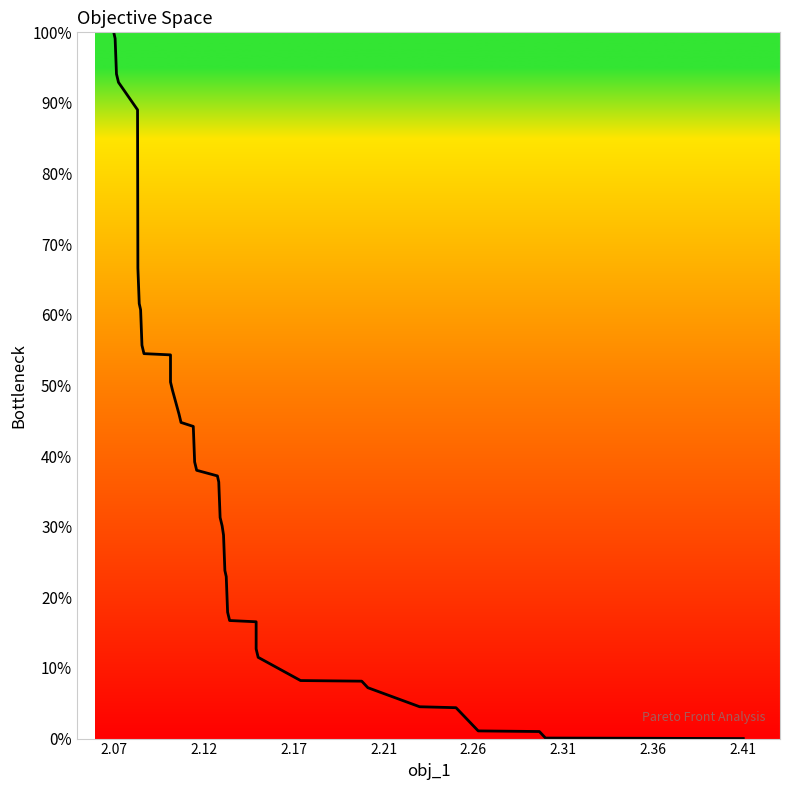

What is the difference between the maximum and minimum values?

100.0